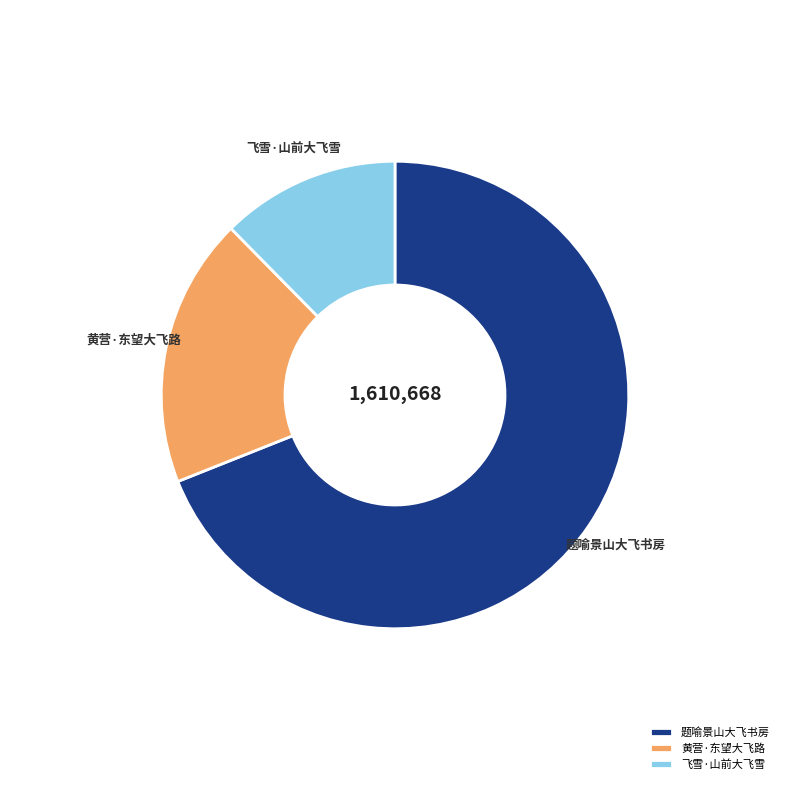

Is it true that 黄营·东望大飞路 is 11% of the pie?

False